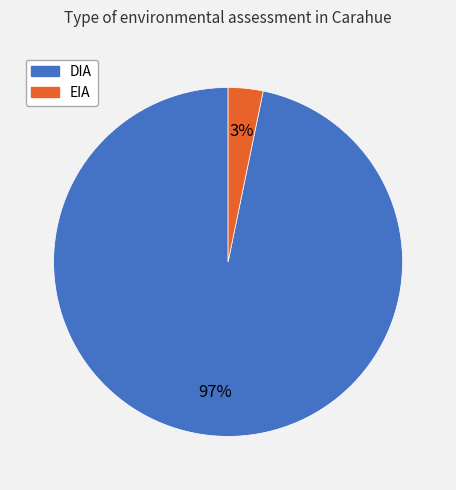

The DIA slice represents 85% of the pie. True or false?

False